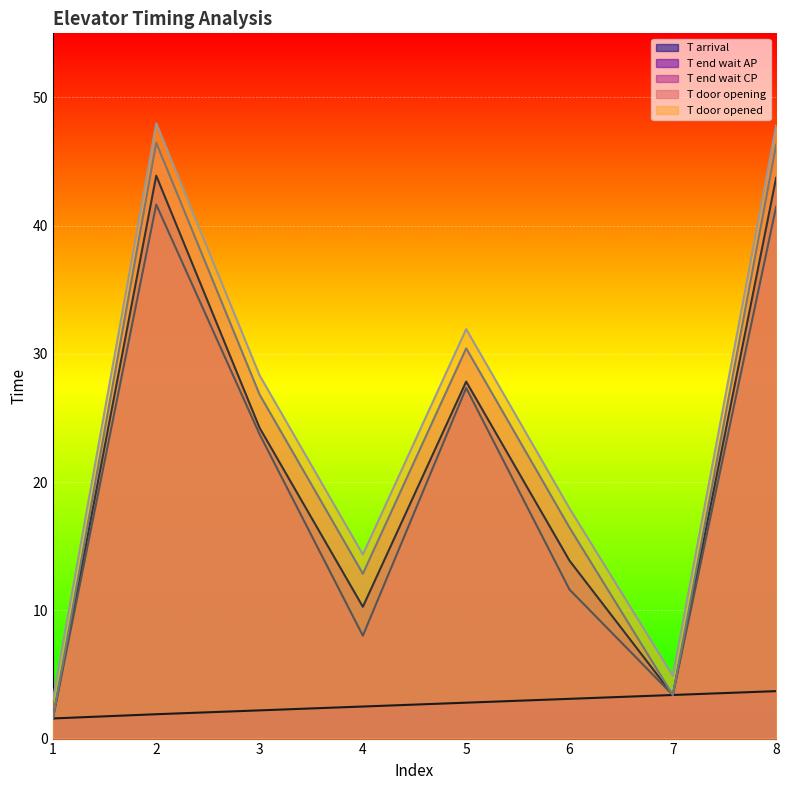

At which label does T door opening reach its peak?

2